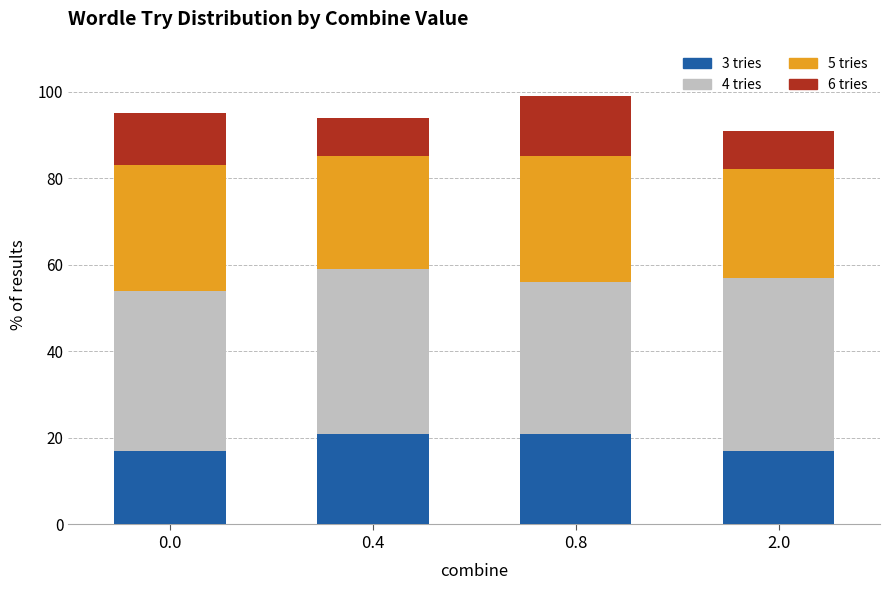

What is the minimum value for 3 tries?

17